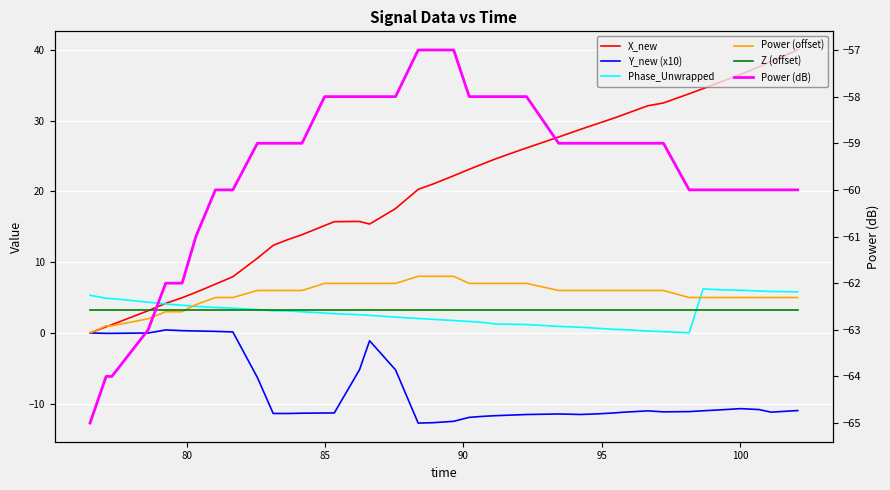

What are all the series names shown in the legend?

X_new, Y_new (x10), Phase_Unwrapped, Power (offset), Z (offset), Power (dB)